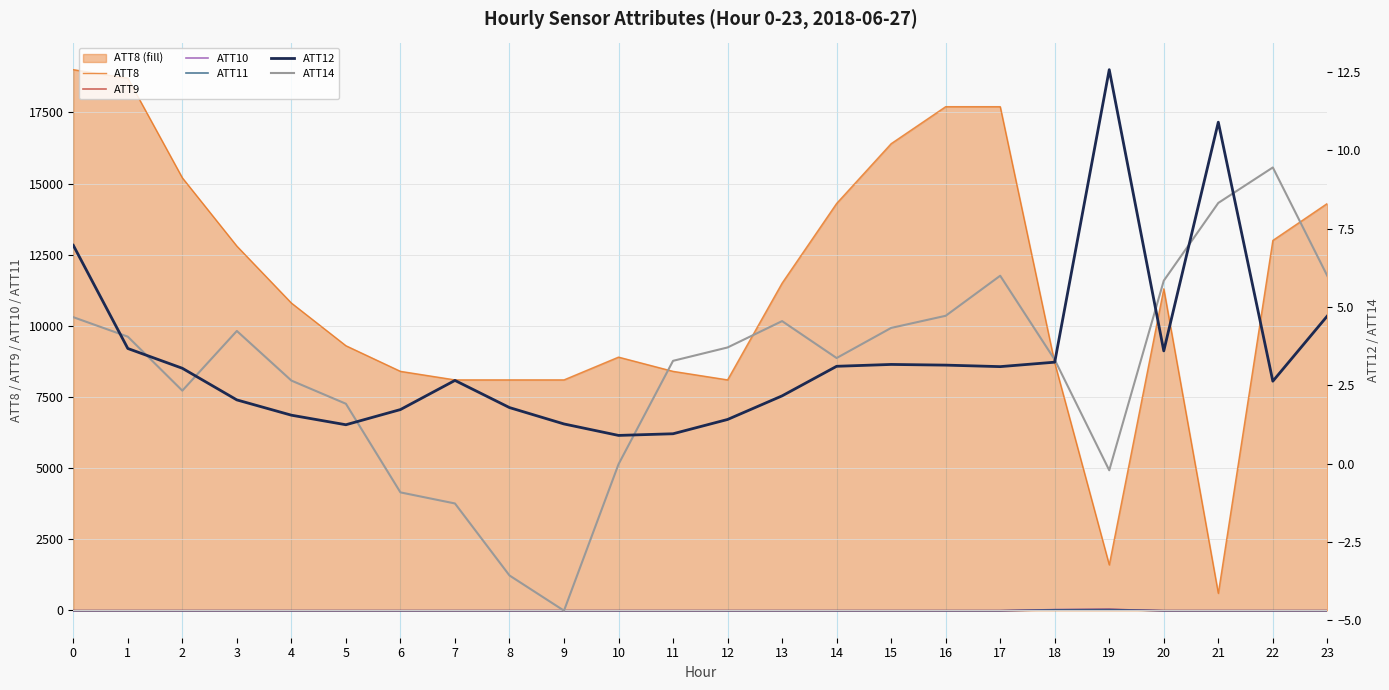

Is the value of ATT12 at 16 greater than the value of ATT10 at 22?

Yes